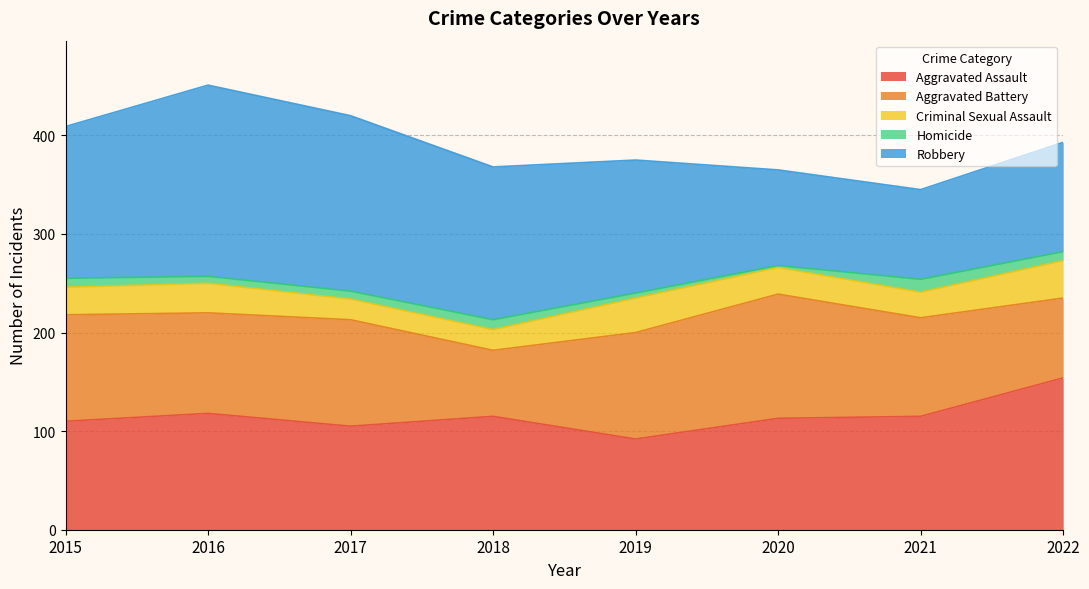

Is it true that Criminal Sexual Assault equals 15 at 2015?

False